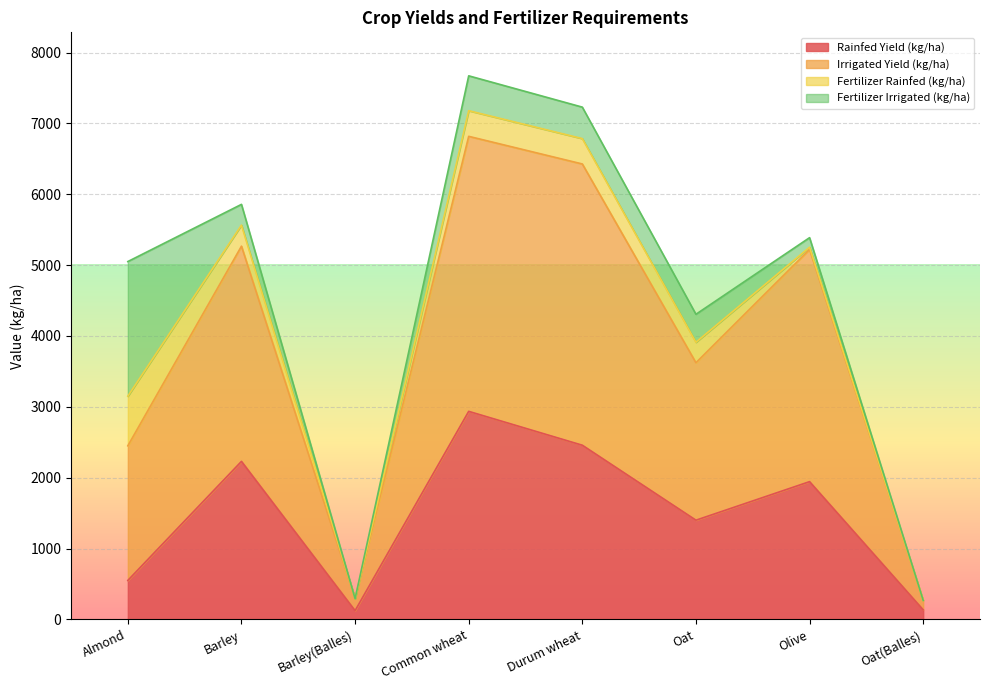

How many data points in Rainfed Yield (kg/ha) are above 1944?

3